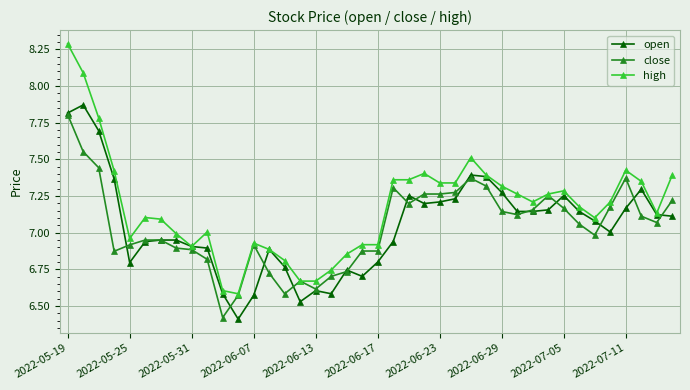

Which series has the largest range (max minus min)?

high